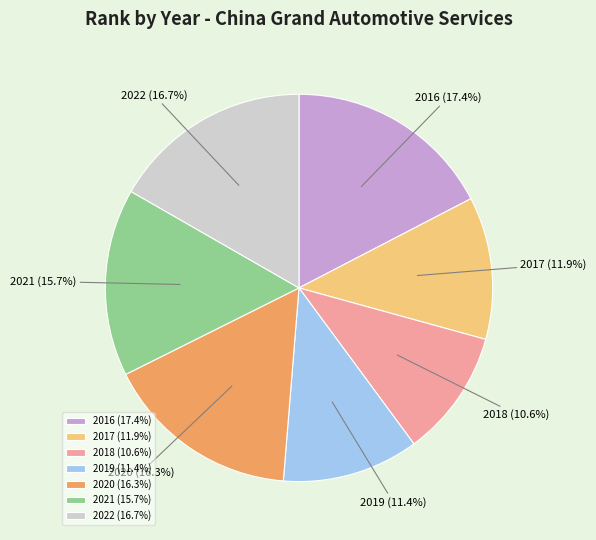

Which category has the biggest portion of the pie?

2016